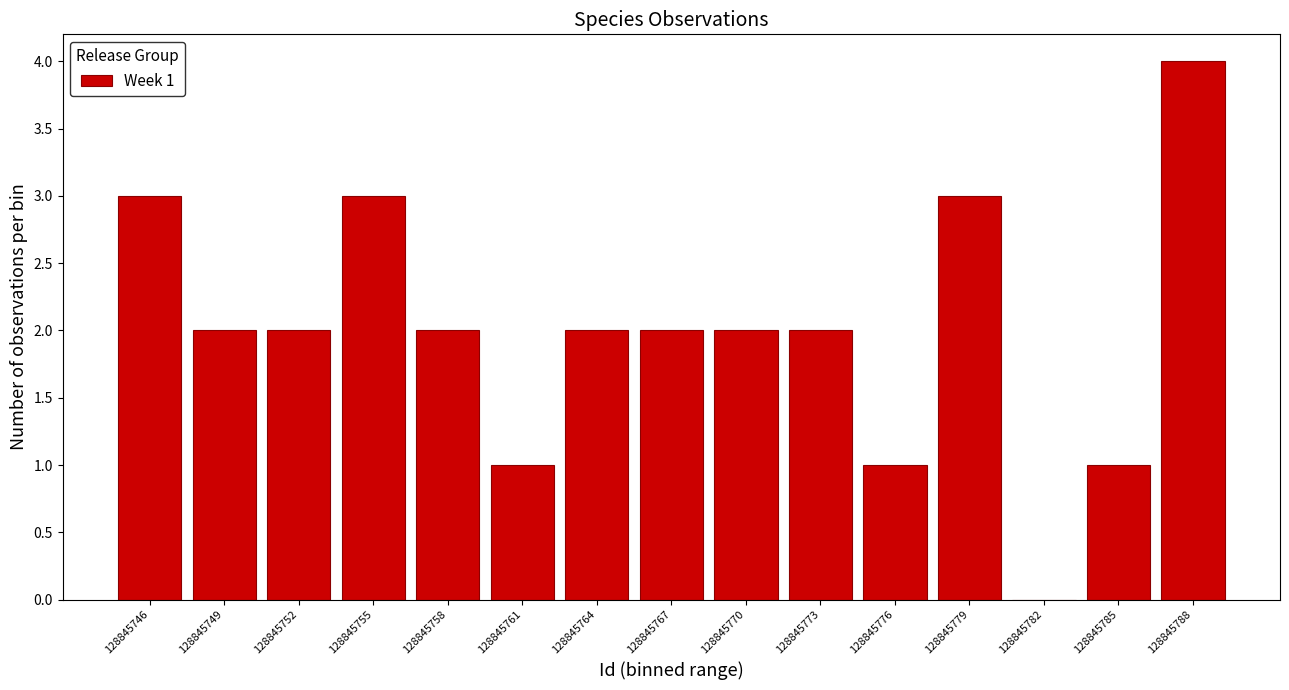

Reading right to left, extract all data points from this chart.

128845788=4	128845785=1	128845782=0	128845779=3	128845776=1	128845773=2	128845770=2	128845767=2	128845764=2	128845761=1	128845758=2	128845755=3	128845752=2	128845749=2	128845746=3